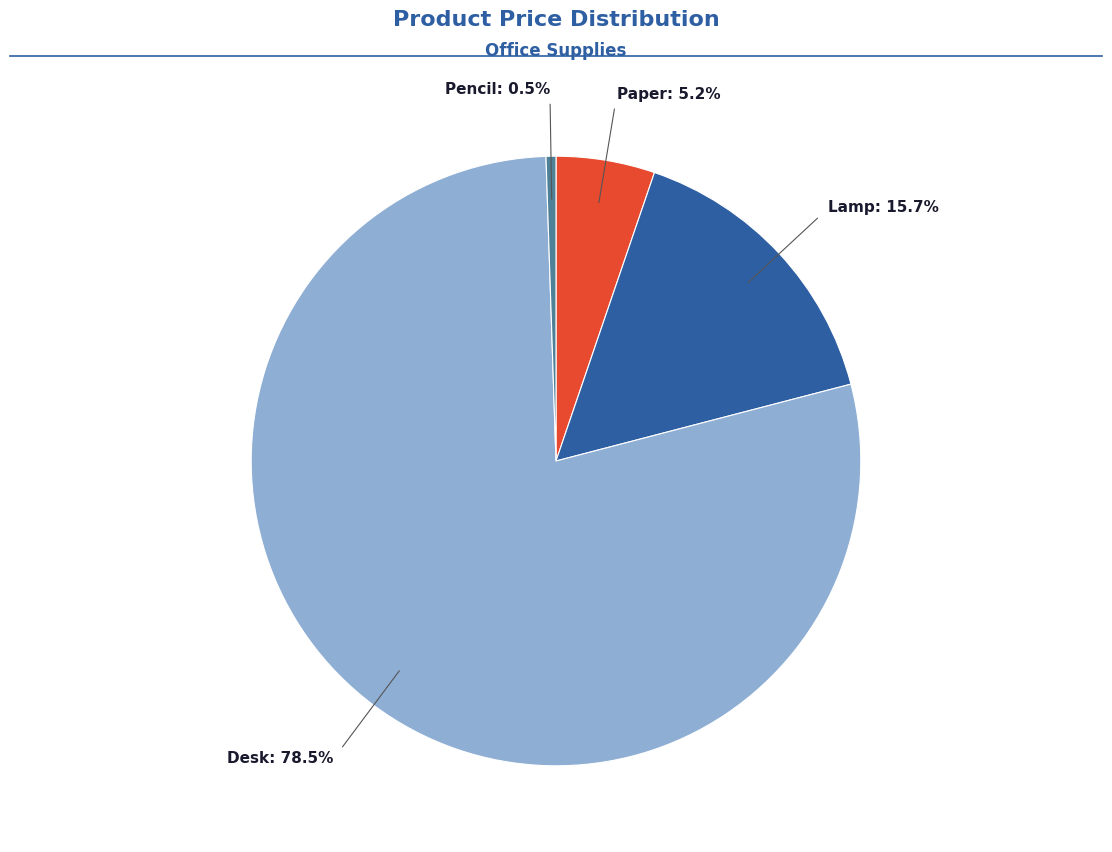

Is there a majority slice in this chart?

Yes